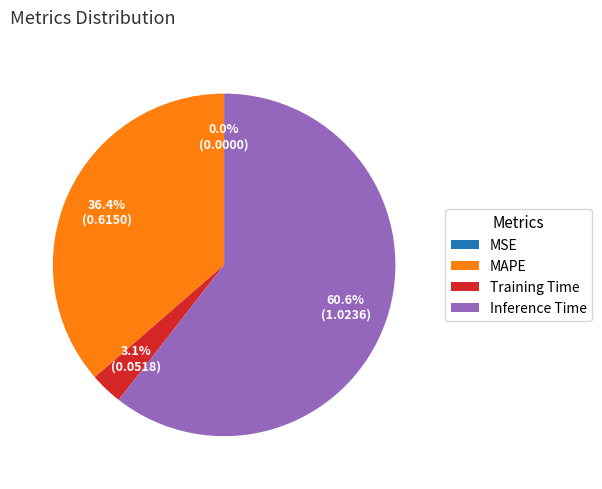

To the nearest percent, what is the average slice percentage?

25%